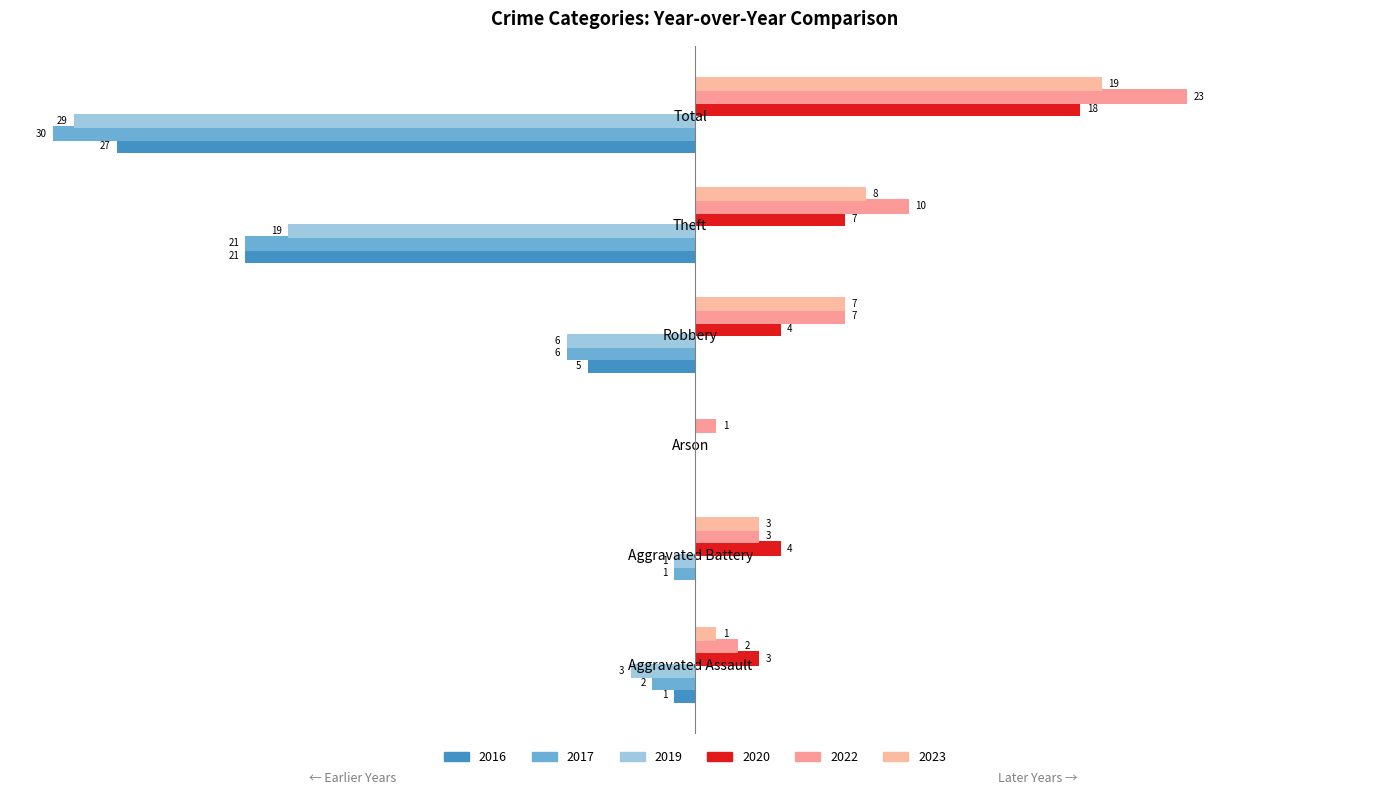

Which series has the largest range (max minus min)?

2017